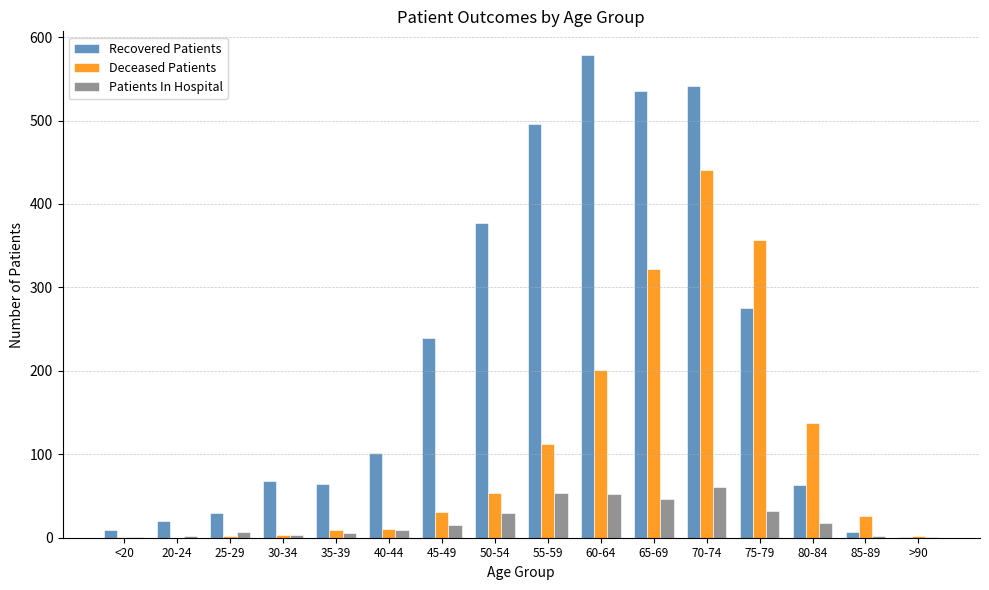

Which category has the highest value in the Recovered Patients series?

60-64